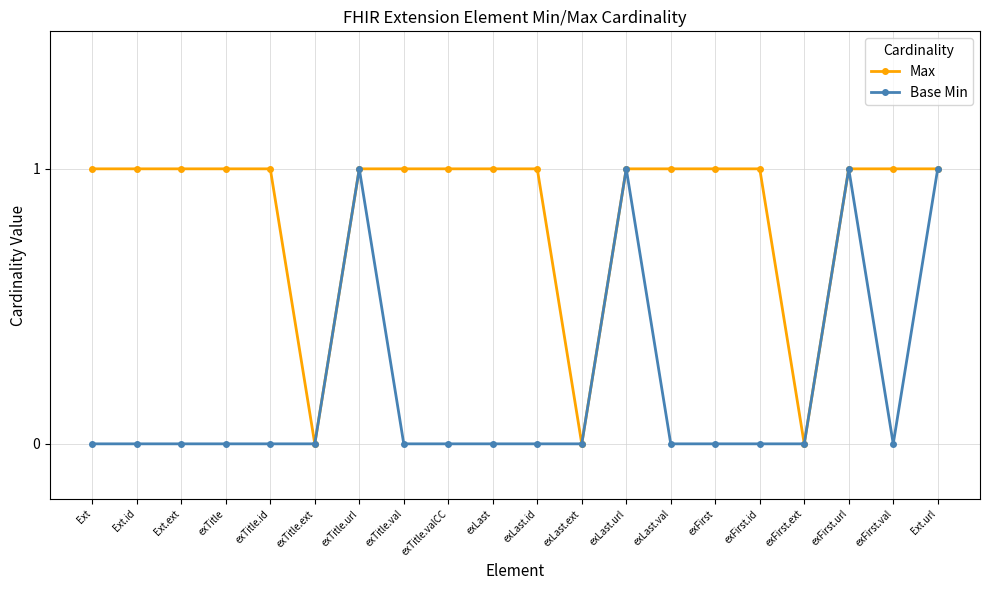

At Ext.id, list the series in order from largest to smallest.

Max, Base Min